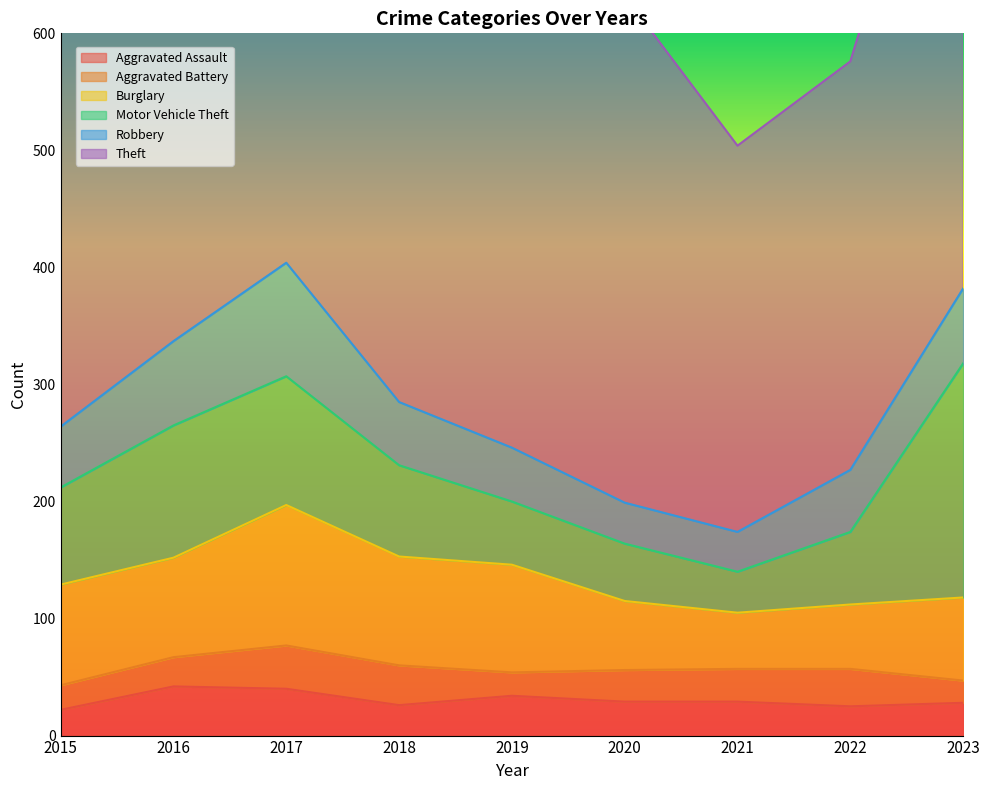

True or false: Motor Vehicle Theft and Robbery intersect in this chart.

False